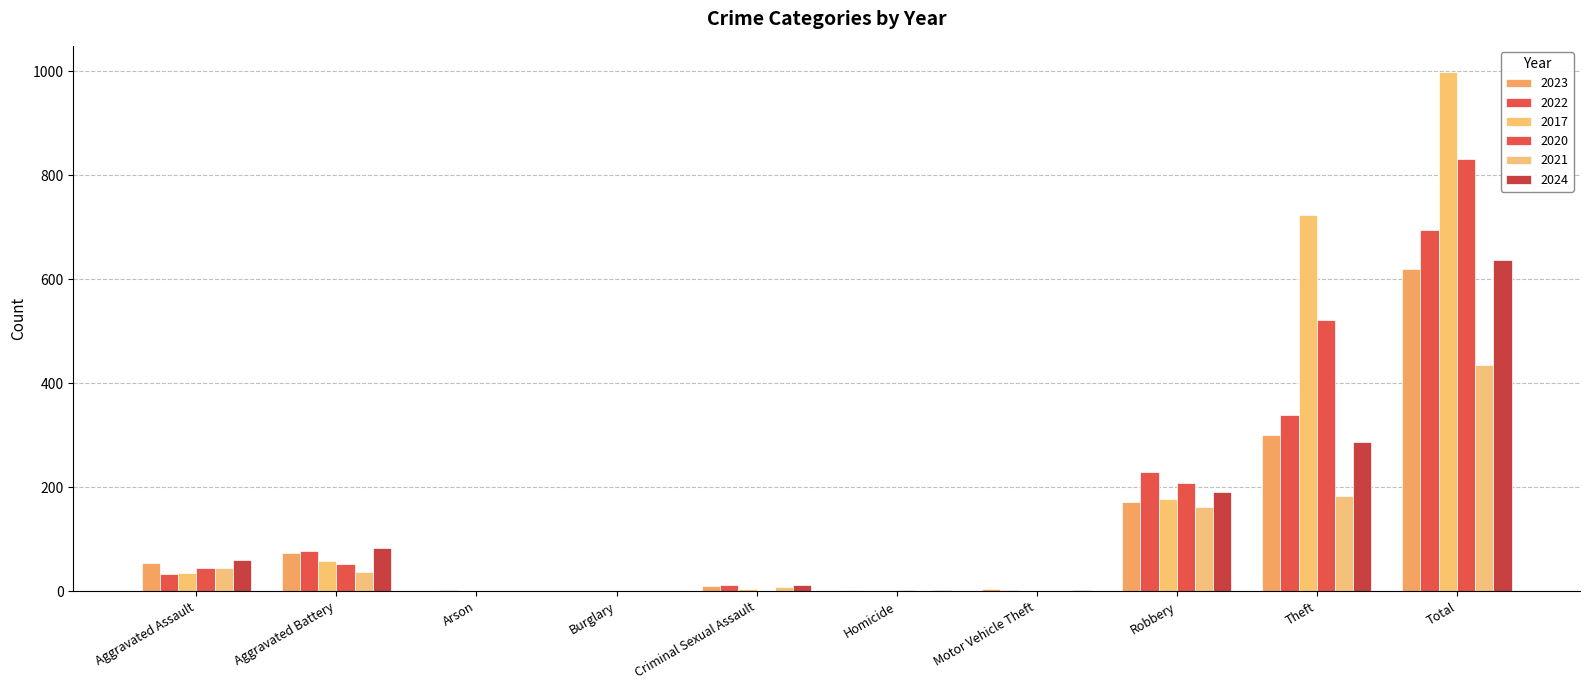

Does the chart contain stacked bars?

No